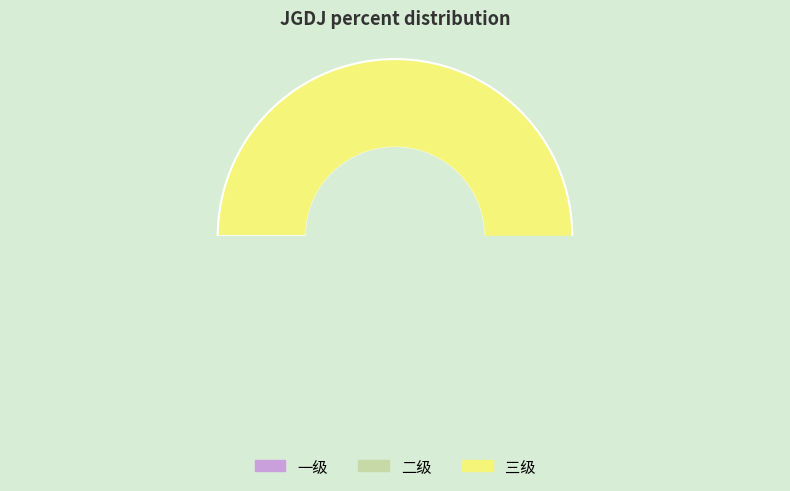

How many slices are in this pie chart?

3